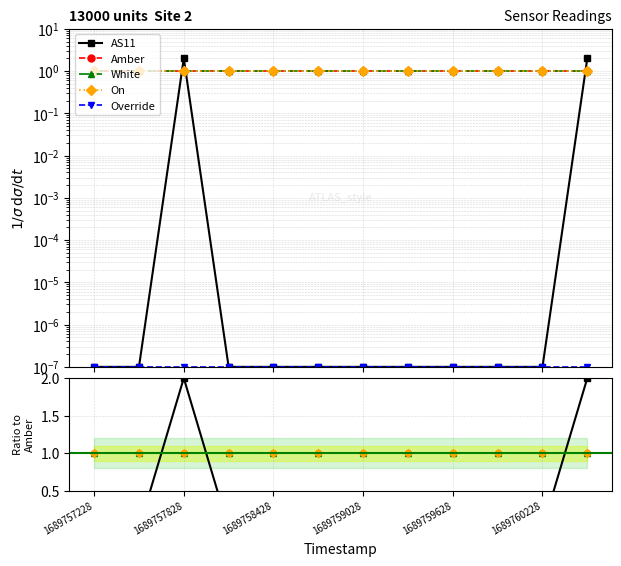

True or false: AS11 and Amber cross at least once.

True